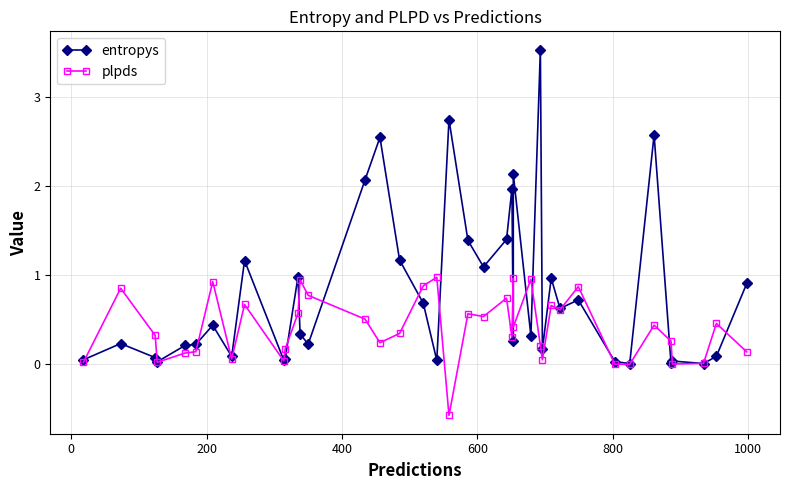

How many distinct data groups are displayed?

2